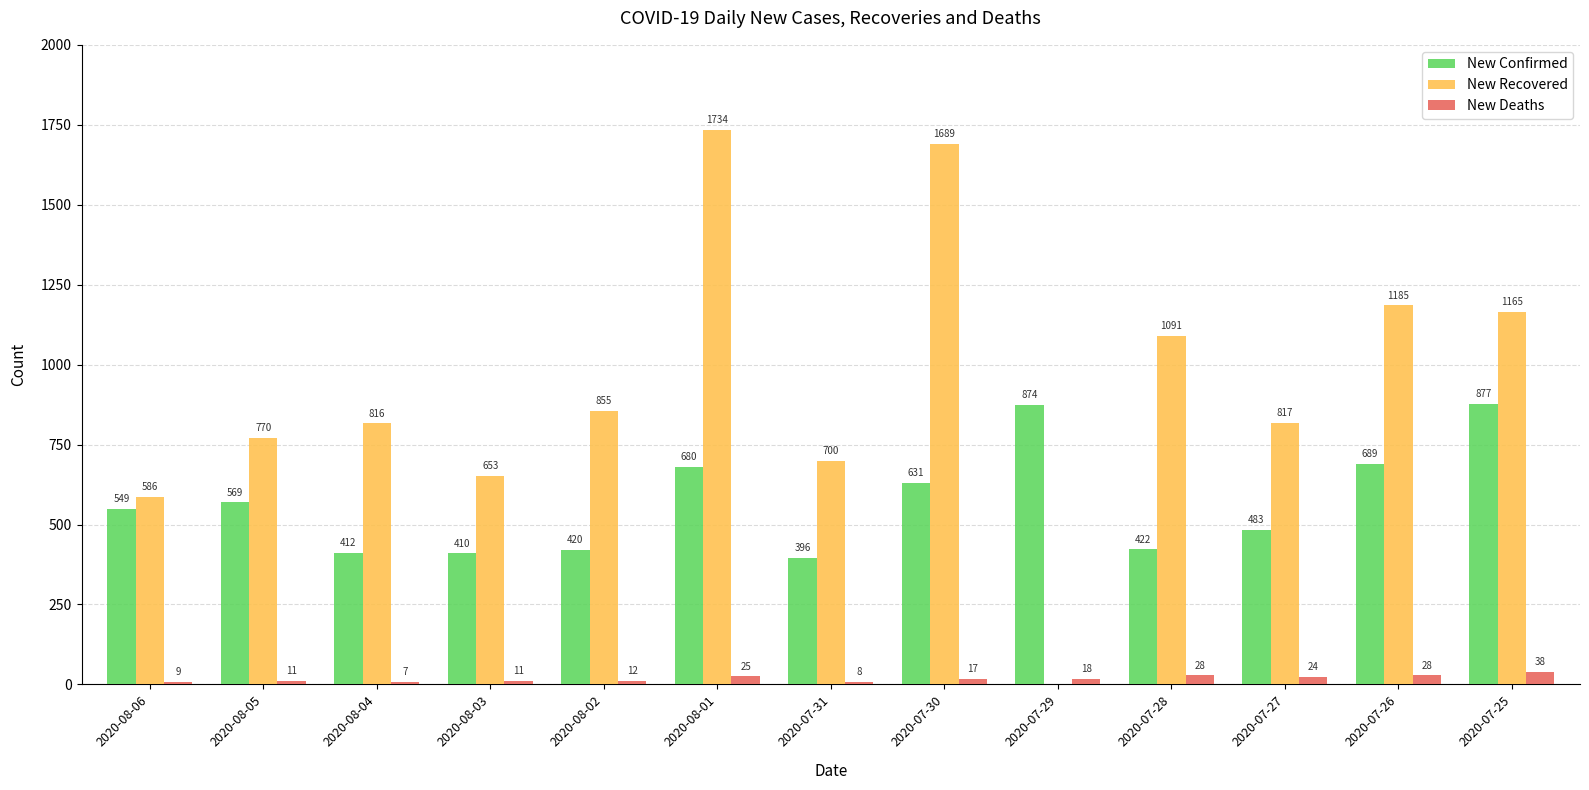

How many categories are shown in the chart?

13